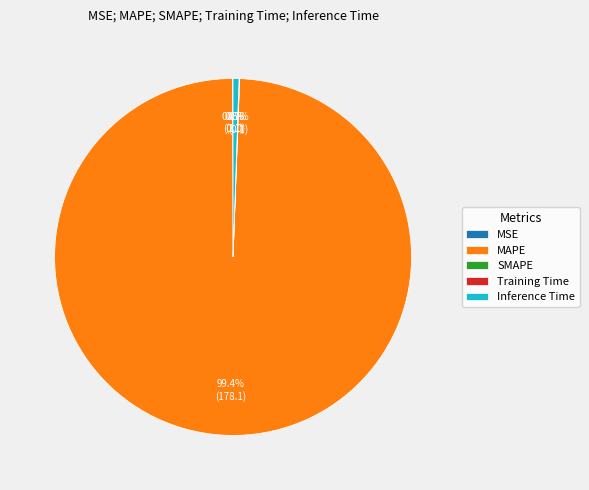

What percentage is NOT represented by MAPE?

0.6%